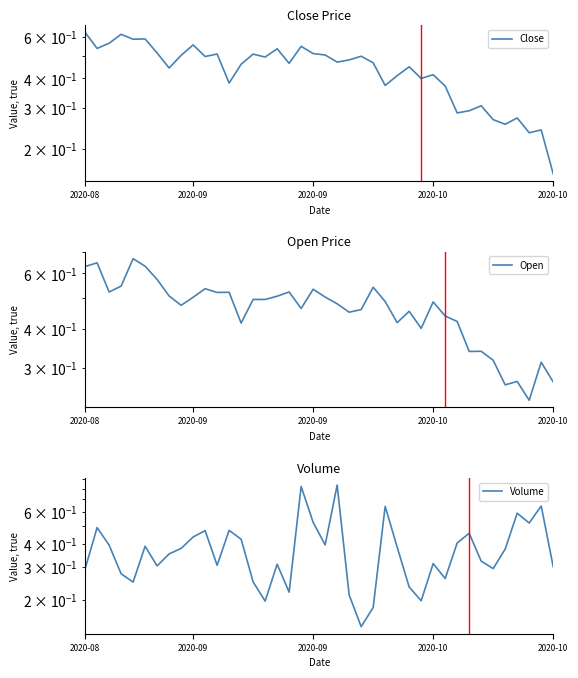

Rank the series by their average value, from highest to lowest.

Open, Close, Volume